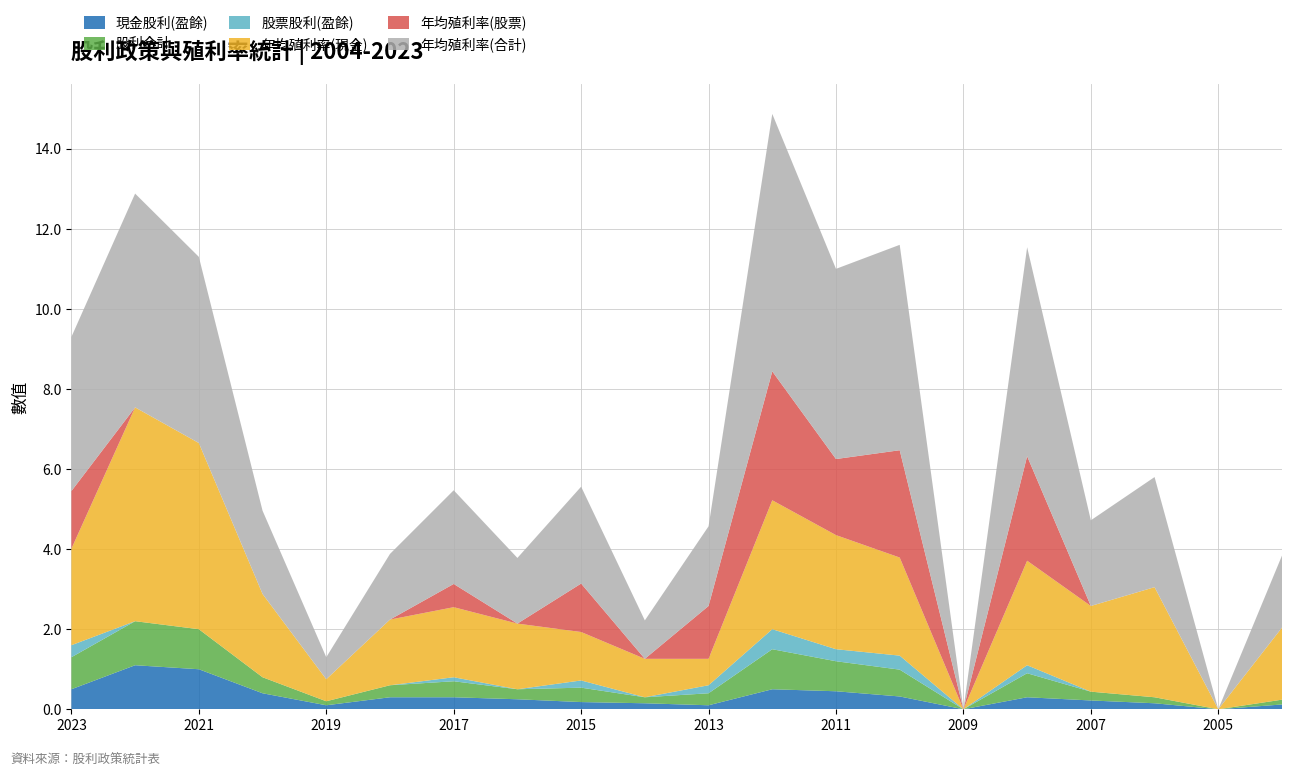

Reading left to right, what are all the values shown in this chart?

現金股利(盈餘): 2023=0.5	2022=1.1	2021=1.0	2020=0.4	2019=0.1	2018=0.3	2017=0.3	2016=0.2	2015=0.2	2014=0.1	2013=0.1	2012=0.5	2011=0.5	2010=0.3	2009=0.0	2008=0.3	2007=0.2	2006=0.1	2005=0.0	2004=0.1
股利合計: 2023=0.8	2022=1.1	2021=1.0	2020=0.4	2019=0.1	2018=0.3	2017=0.4	2016=0.2	2015=0.4	2014=0.1	2013=0.3	2012=1.0	2011=0.8	2010=0.7	2009=0.0	2008=0.6	2007=0.2	2006=0.1	2005=0.0	2004=0.1
股票股利(盈餘): 2023=0.3	2022=0.0	2021=0.0	2020=0.0	2019=0.0	2018=0.0	2017=0.1	2016=0.0	2015=0.2	2014=0.0	2013=0.2	2012=0.5	2011=0.3	2010=0.3	2009=0.0	2008=0.2	2007=0.0	2006=0.0	2005=0.0	2004=0.0
年均殖利率(現金): 2023=2.4	2022=5.3	2021=4.7	2020=2.1	2019=0.6	2018=1.6	2017=1.8	2016=1.6	2015=1.2	2014=1.0	2013=0.7	2012=3.2	2011=2.9	2010=2.5	2009=0.0	2008=2.6	2007=2.1	2006=2.8	2005=0.0	2004=1.8
年均殖利率(股票): 2023=1.4	2022=0.0	2021=0.0	2020=0.0	2019=0.0	2018=0.0	2017=0.6	2016=0.0	2015=1.2	2014=0.0	2013=1.3	2012=3.2	2011=1.9	2010=2.7	2009=0.0	2008=2.6	2007=0.0	2006=0.0	2005=0.0	2004=0.0
年均殖利率(合計): 2023=3.9	2022=5.3	2021=4.7	2020=2.1	2019=0.6	2018=1.6	2017=2.3	2016=1.6	2015=2.4	2014=1.0	2013=2.0	2012=6.4	2011=4.8	2010=5.1	2009=0.0	2008=5.2	2007=2.1	2006=2.8	2005=0.0	2004=1.8